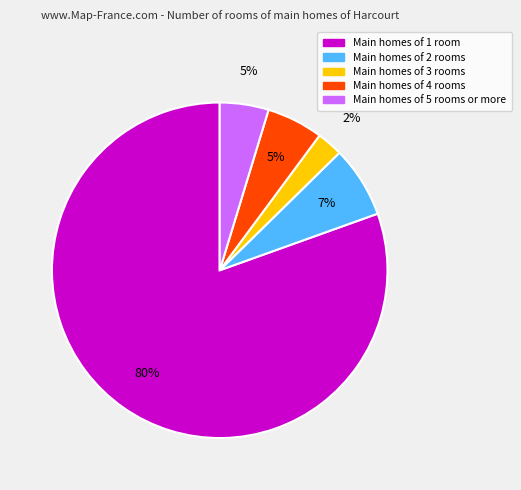

How many slices are in this pie chart?

5